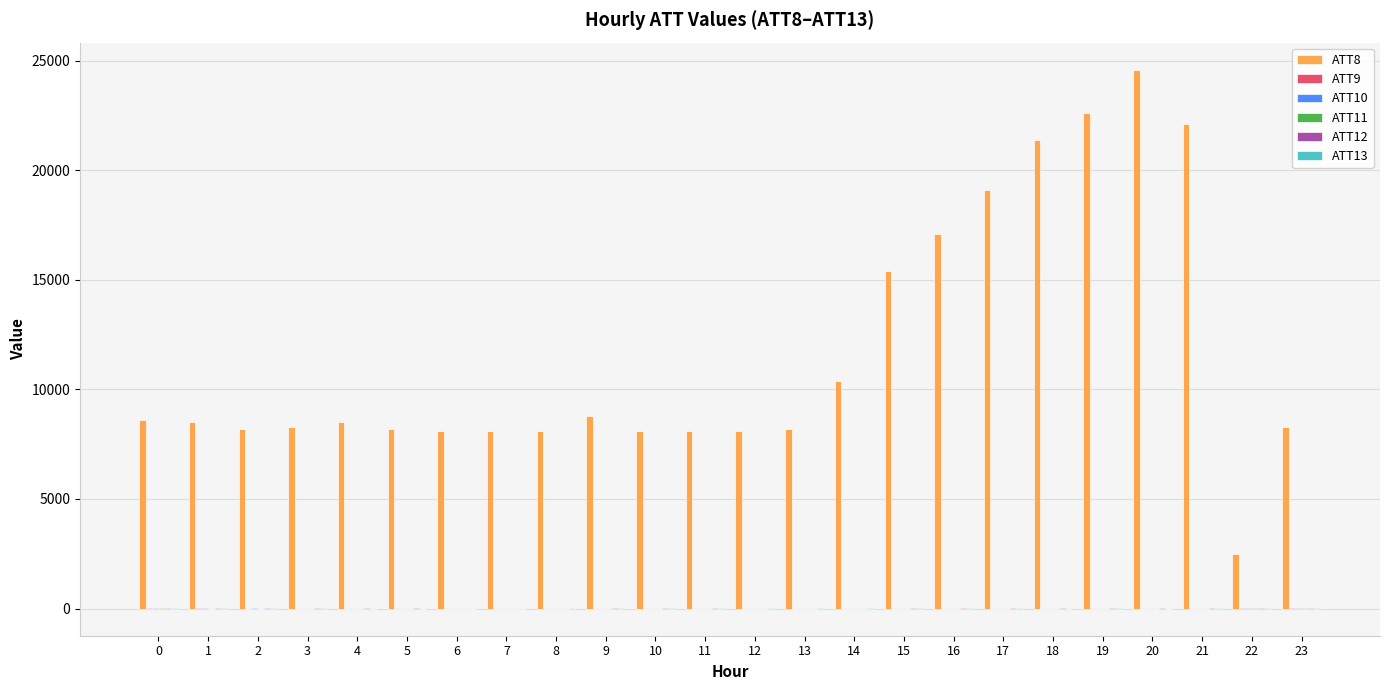

What is the greatest value displayed?

24600.0